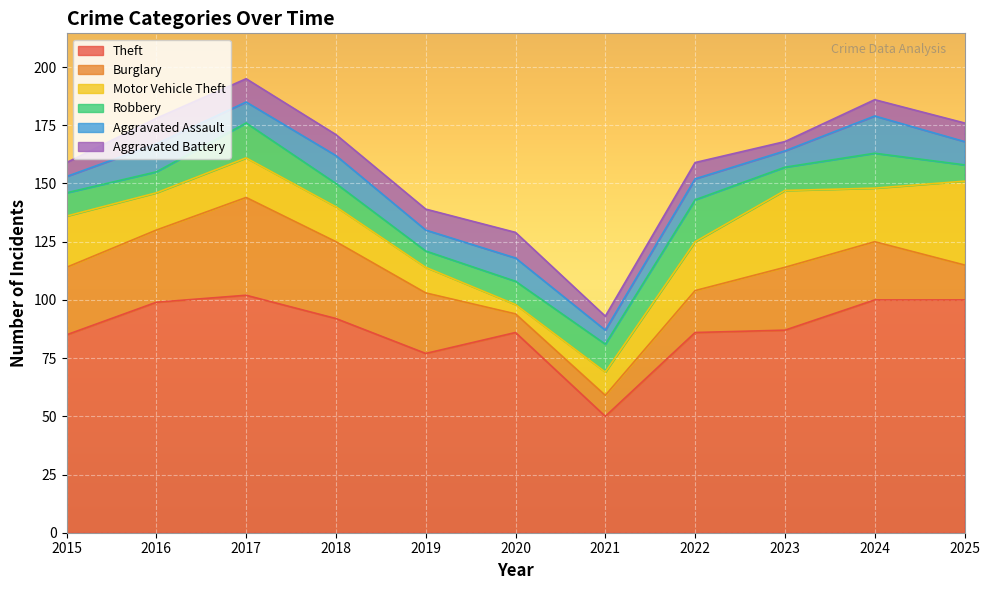

At how many categories does at least one series exceed 77?

9